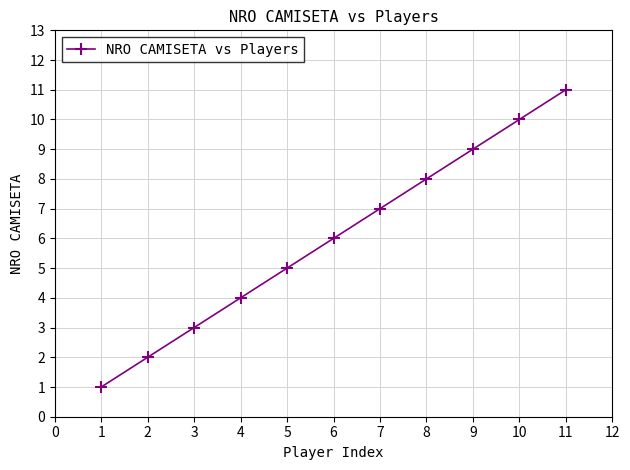

True or false: there are more than 0 points higher than both neighbors.

False